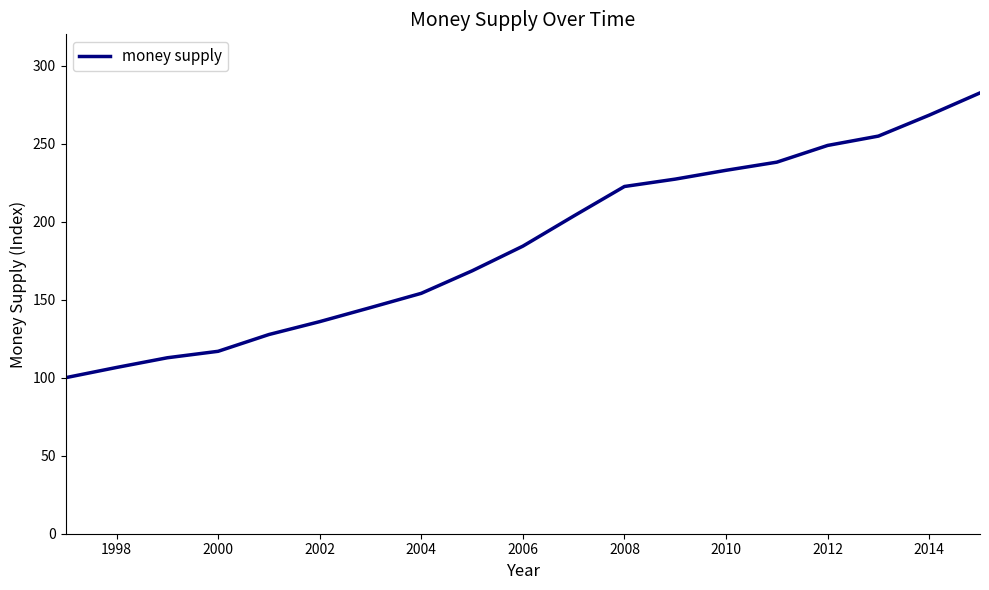

What is the difference between the maximum and minimum values?

182.5